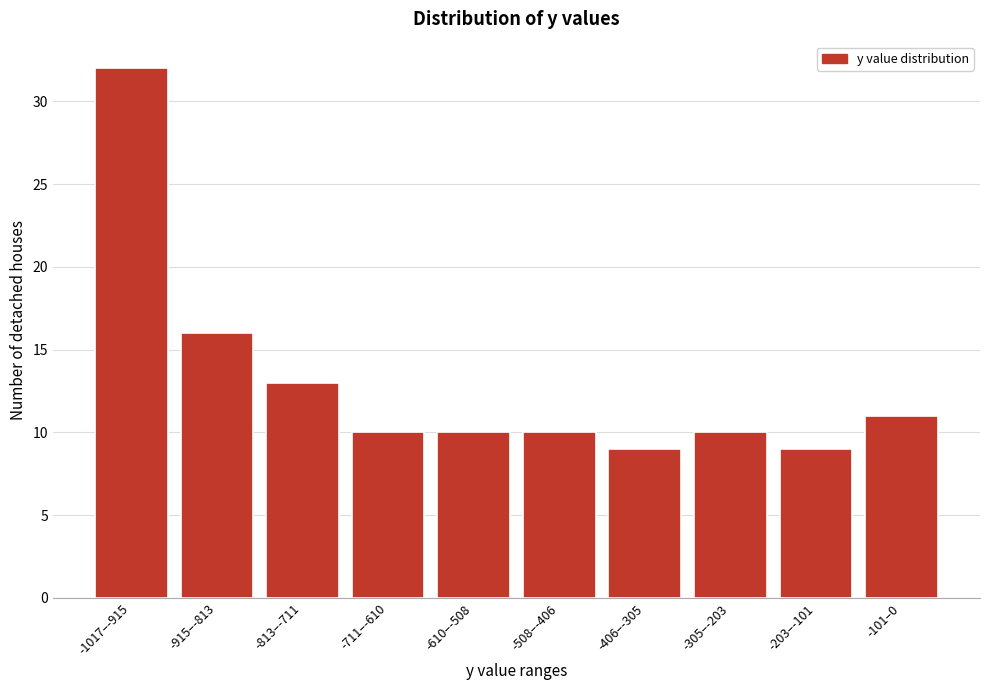

Reading left to right, transcribe all the data shown in this chart.

-1017–-915=32	-915–-813=16	-813–-711=13	-711–-610=10	-610–-508=10	-508–-406=10	-406–-305=9	-305–-203=10	-203–-101=9	-101–0=11